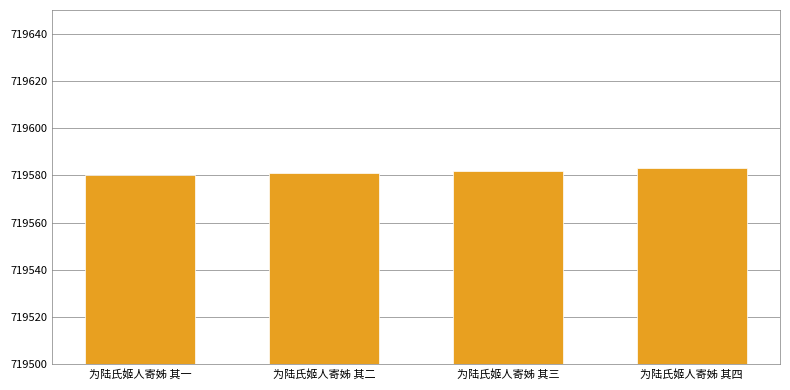

What is the ratio of the value at 为陆氏姬人寄姊 其三 to the value at 为陆氏姬人寄姊 其一?

1.0